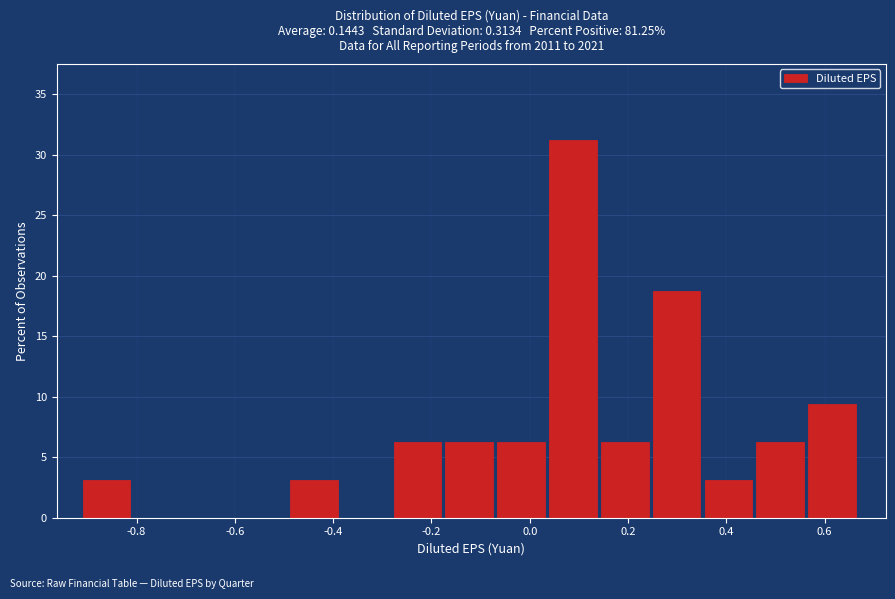

Reading left to right, list every bar in this chart as the range it spans on the x-axis followed by its height. Neither the bar edges nor the heights are printed on the chart, so give them approximately, as read against the axes.

-0.90 to -0.80: 3.0
-0.80 to -0.70: 0
-0.70 to -0.60: 0
-0.60 to -0.48: 0
-0.48 to -0.38: 3.0
-0.38 to -0.28: 0
-0.28 to -0.18: 6.5
-0.18 to -0.06: 6.5
-0.06 to 0.04: 6.5
0.04 to 0.14: 31.5
0.14 to 0.26: 6.5
0.26 to 0.36: 19.0
0.36 to 0.46: 3.0
0.46 to 0.56: 6.5
0.56 to 0.68: 9.5